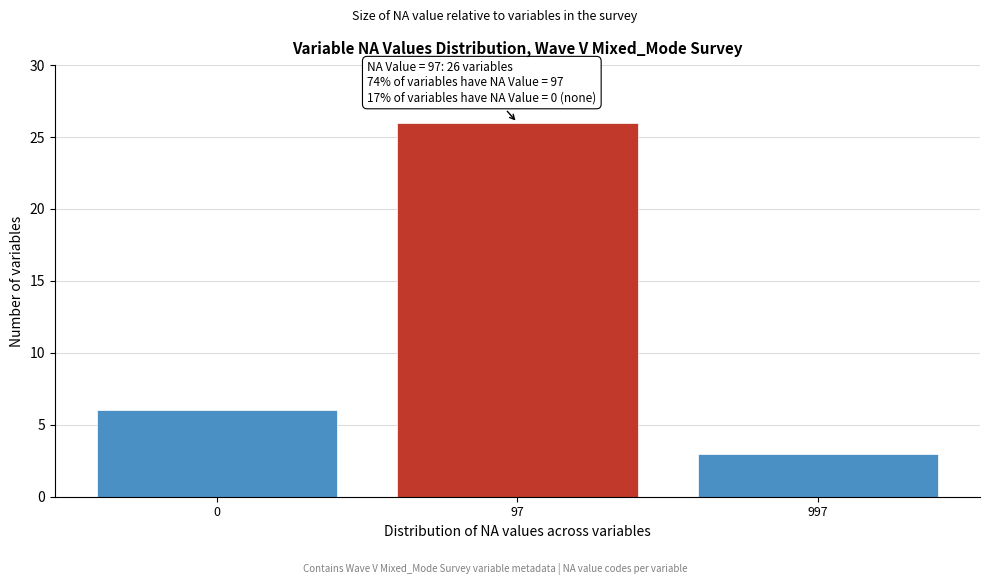

Reading left to right, what are all the values shown in this chart?

6	26	3